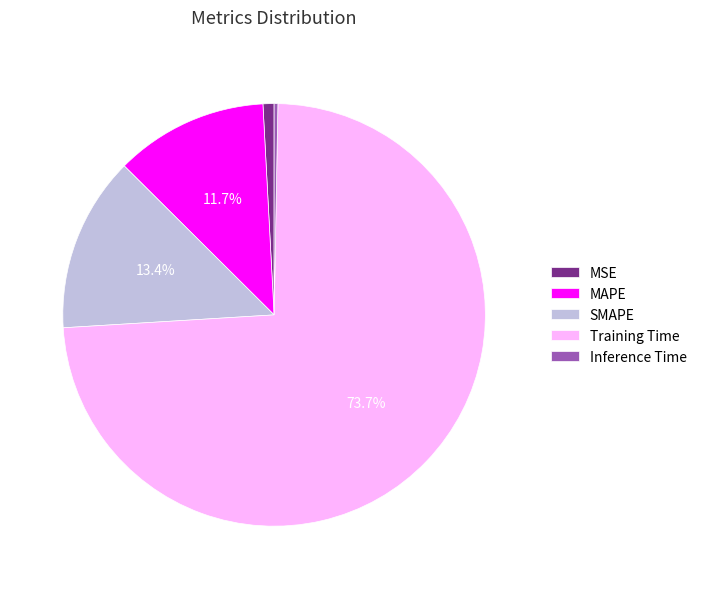

To the nearest percent, what is the difference between the largest and smallest slice percentages?

73%